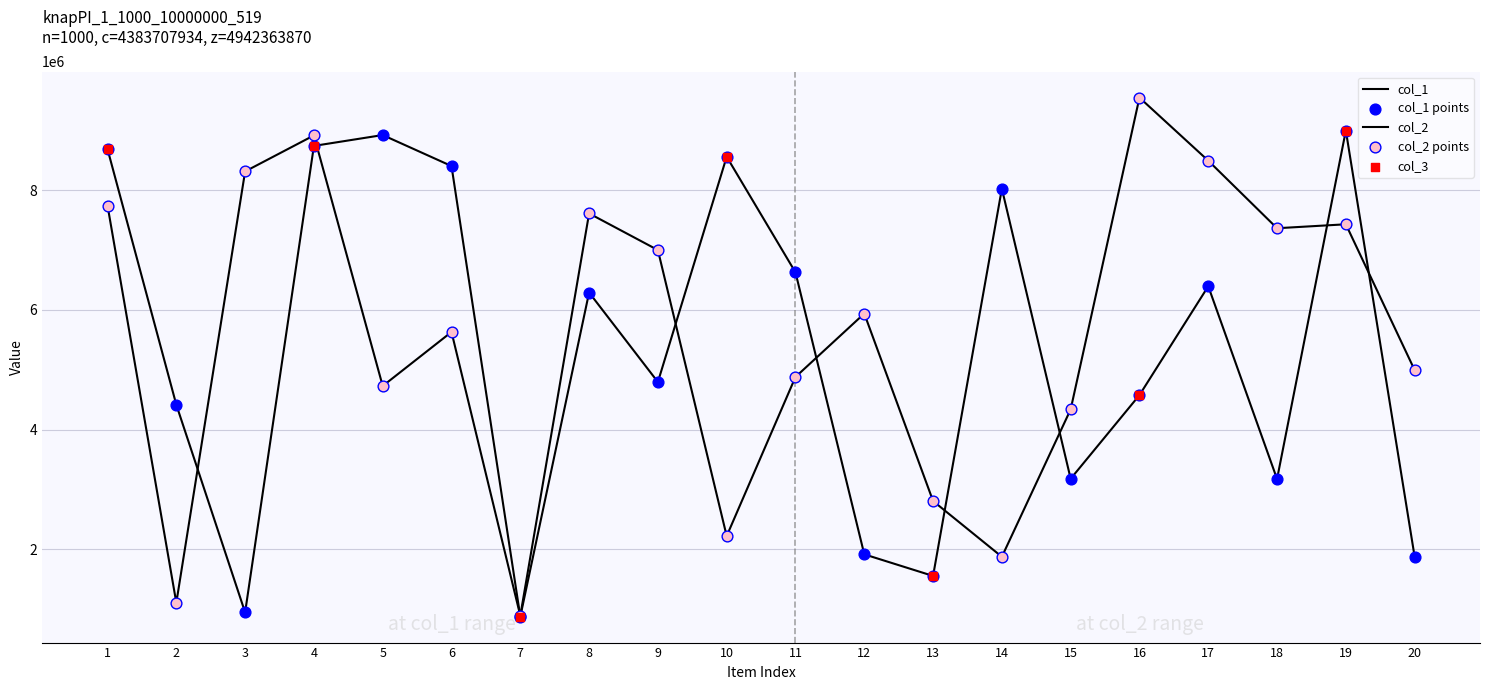

What are all the series names shown in the legend?

col_1, col_2